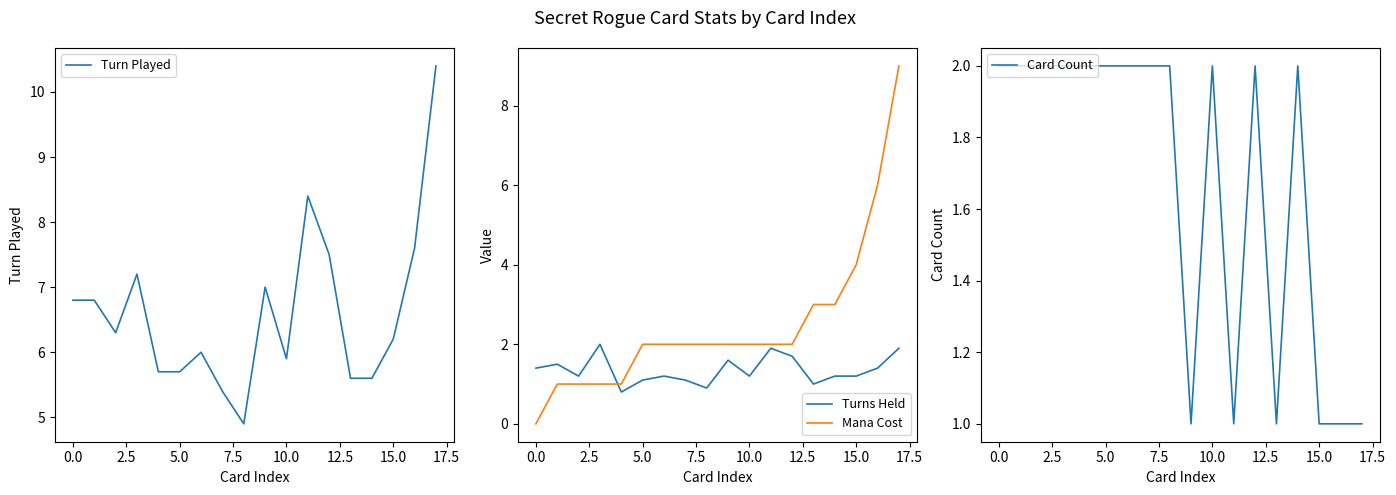

The value of Turns Held at 15.0 is 2.2. True or false?

False